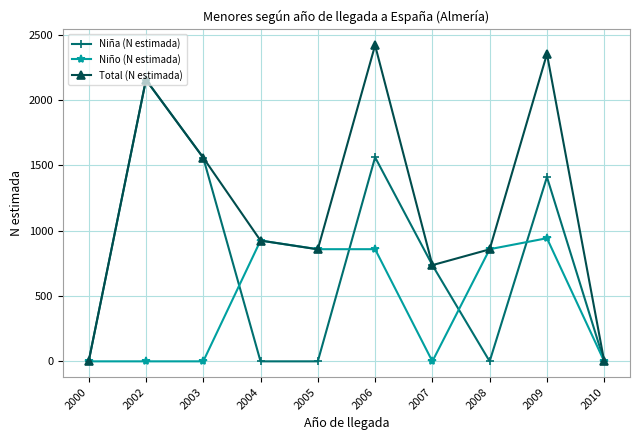

What is the spread (max minus min) of values at 2002?

2154